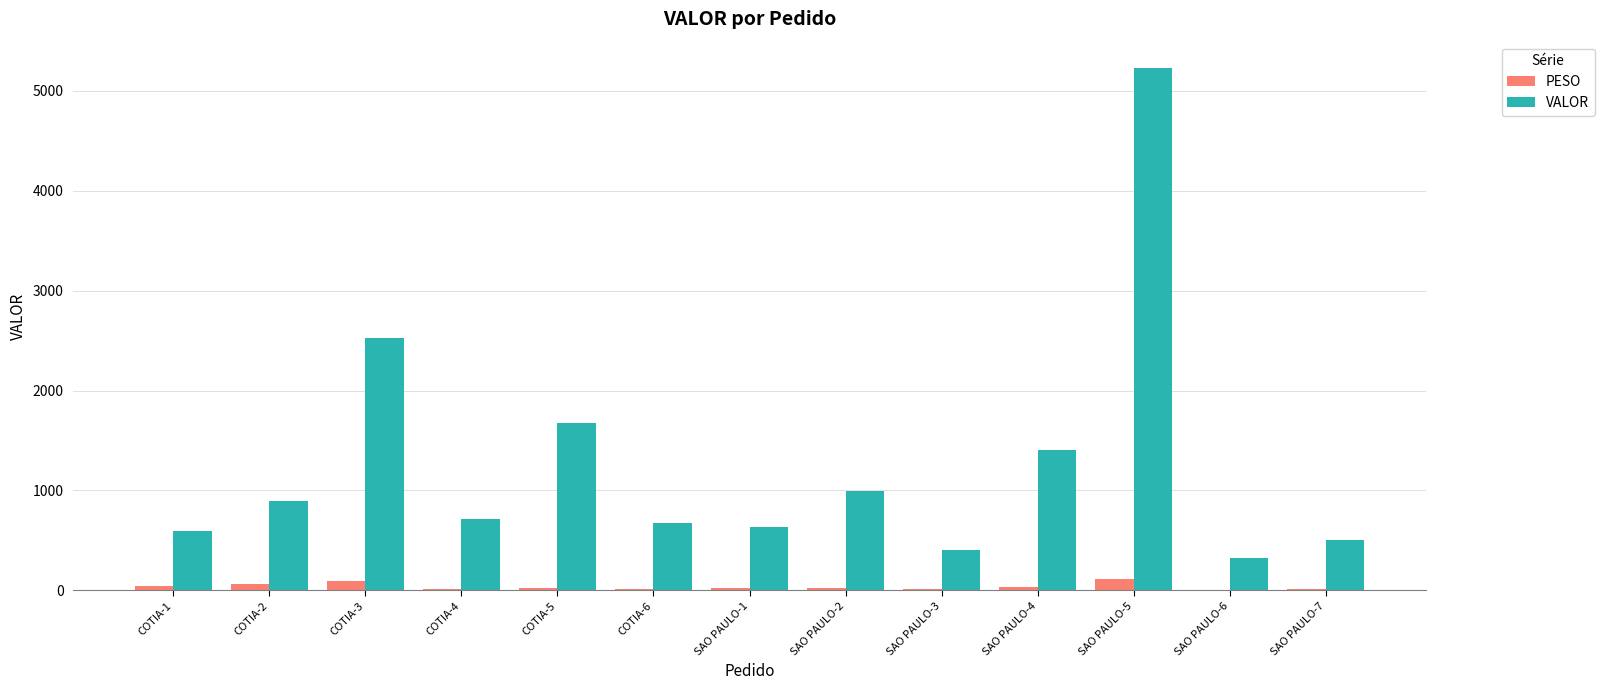

What is the maximum value for PESO?

113.5